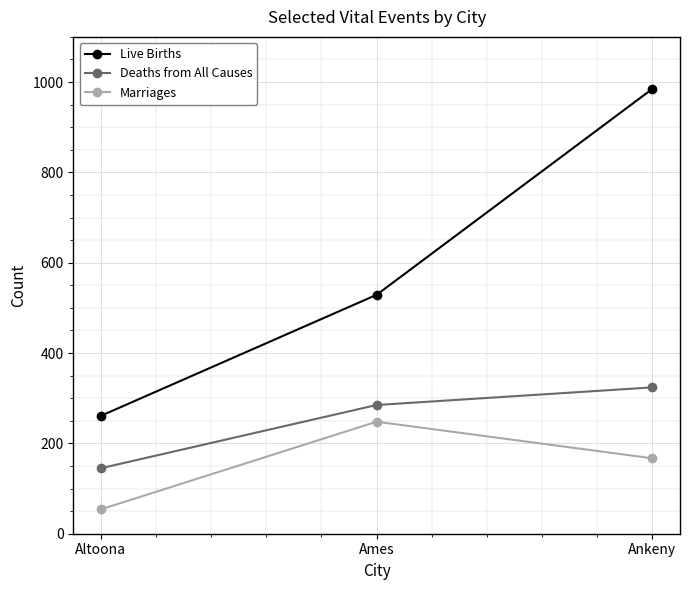

What is the total value across all series at Ames?

1062